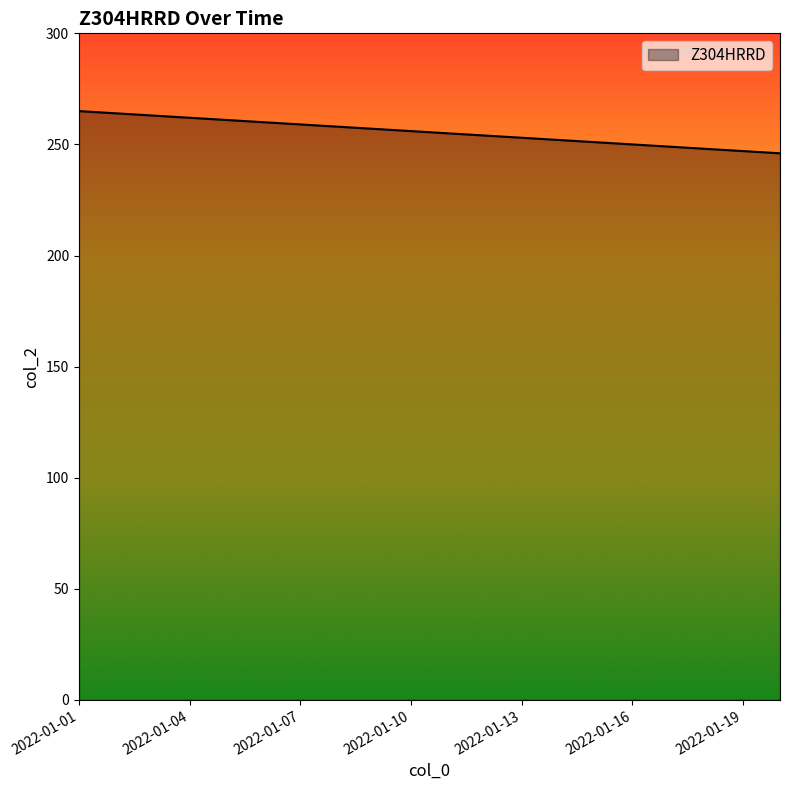

What is the greatest value displayed?

265